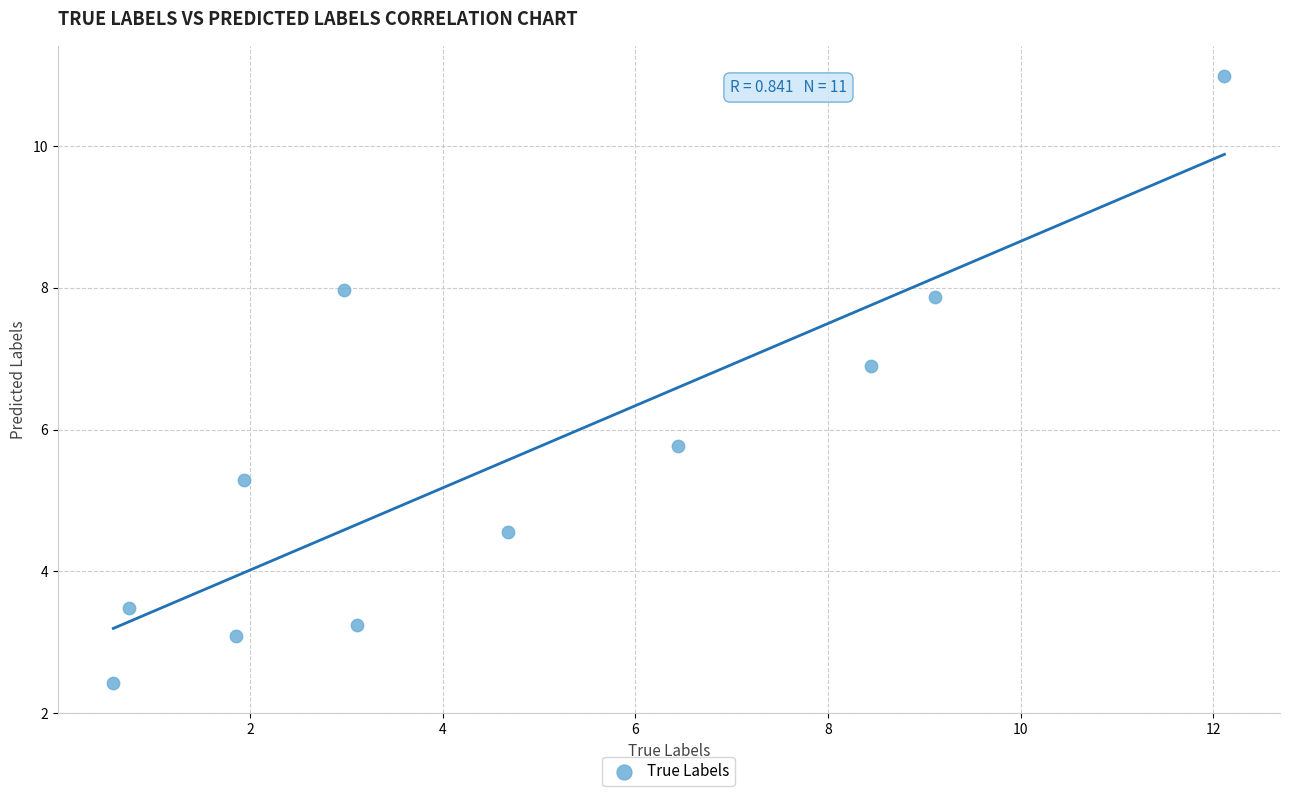

What Y value in the scatter plot is closest to 6?

5.8